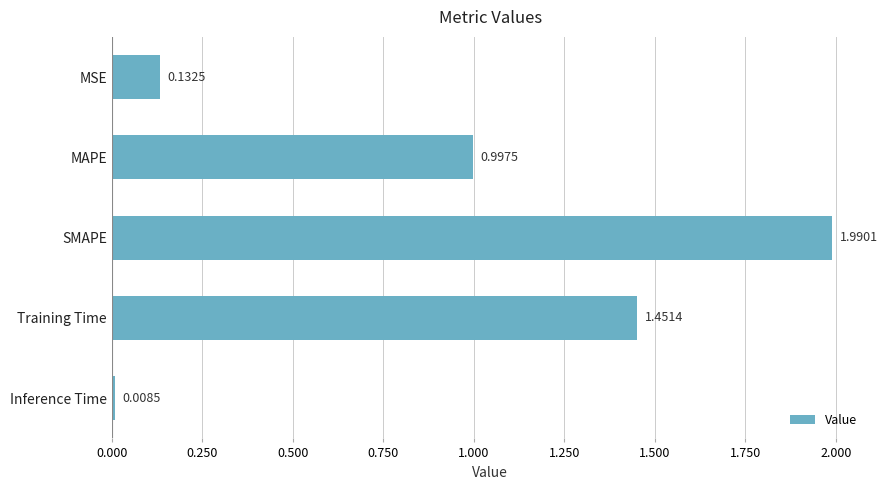

Does the chart contain any negative values?

No